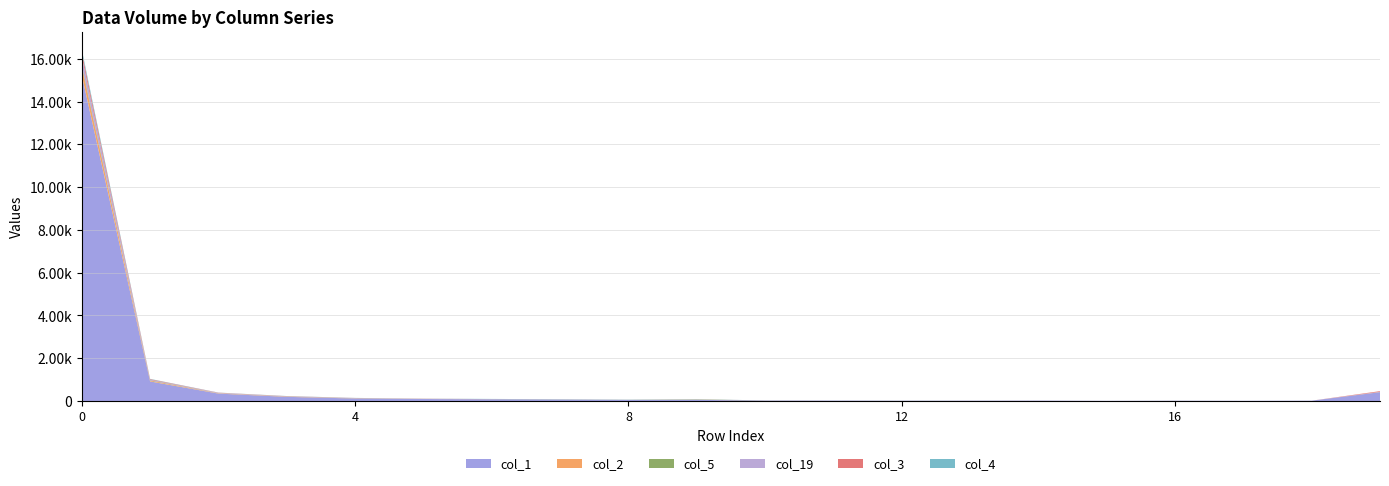

Reading left to right, extract all data points from this chart.

col_1: 0=15237	1=916	2=348	3=196	4=118	5=95	6=82	7=71	8=52	9=55	10=22	11=20	12=14	13=15	14=19	15=8	16=14	17=10	18=16	19=414
col_2: 0=397	1=34	2=14	3=12	4=6	5=3	6=2	7=1	8=2	9=7	10=1	11=0	12=1	13=1	14=1	15=0	16=1	17=0	18=0	19=5
col_5: 0=80	1=19	2=5	3=3	4=5	5=1	6=2	7=6	8=3	9=13	10=4	11=2	12=2	13=1	14=0	15=0	16=1	17=0	18=0	19=3
col_19: 0=404	1=26	2=16	3=8	4=9	5=4	6=1	7=1	8=3	9=5	10=0	11=1	12=0	13=1	14=1	15=0	16=0	17=0	18=0	19=9
col_3: 0=204	1=27	2=8	3=8	4=4	5=5	6=3	7=1	8=0	9=1	10=1	11=0	12=0	13=0	14=0	15=0	16=0	17=0	18=0	19=31
col_4: 0=121	1=14	2=5	3=7	4=4	5=4	6=8	7=4	8=7	9=7	10=0	11=0	12=1	13=1	14=0	15=0	16=0	17=0	18=0	19=0